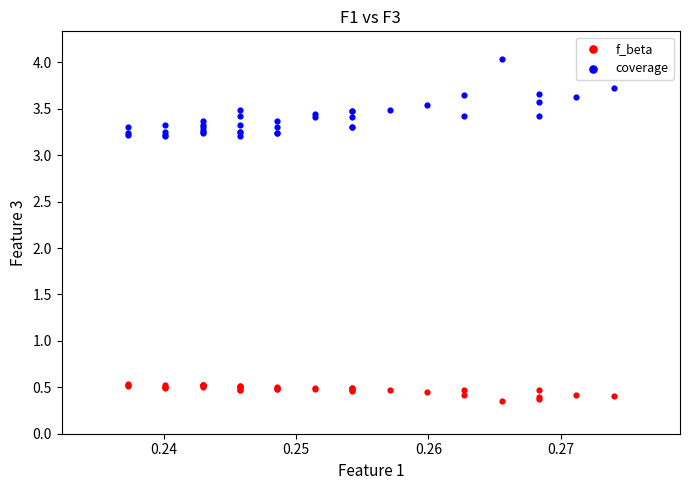

Which series has the widest spread of Y values?

coverage